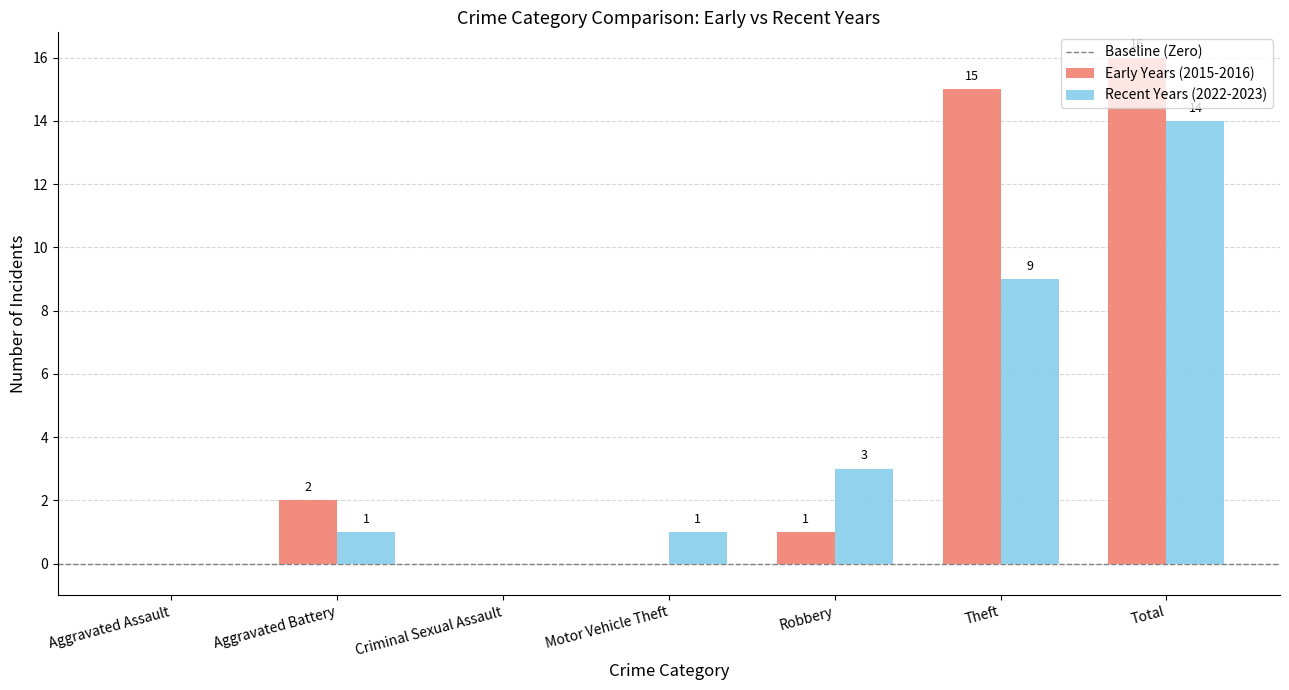

Which label corresponds to the largest value in the chart?

Total